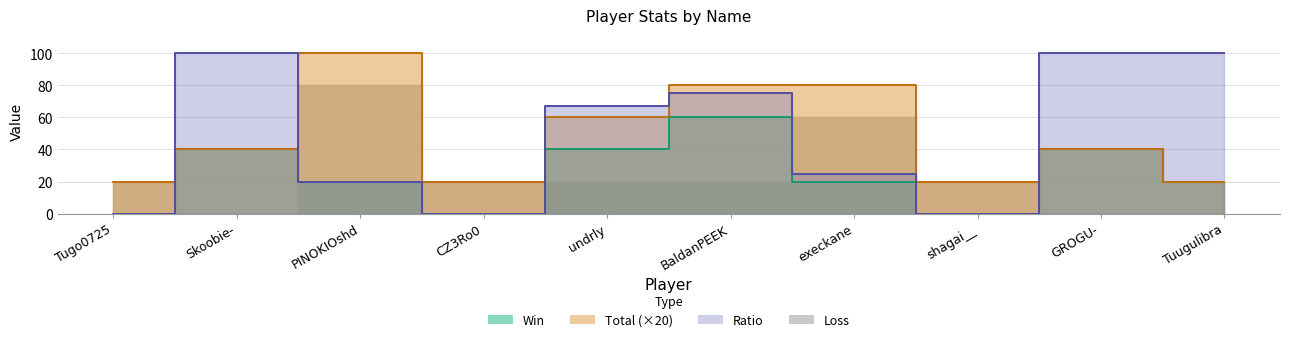

Reading left to right, transcribe all the data shown in this chart.

Ratio: Tugo0725=0	Skoobie-=100	PINOKIOshd=20	CZ3Ro0=0	undrly=67	BaldanPEEK=75	execkane=25	shagai__=0	GROGU-=100	Tuugulibra=100
Total: Tugo0725=20	Skoobie-=40	PINOKIOshd=100	CZ3Ro0=20	undrly=60	BaldanPEEK=80	execkane=80	shagai__=20	GROGU-=40	Tuugulibra=20
Win: Tugo0725=0	Skoobie-=40	PINOKIOshd=20	CZ3Ro0=0	undrly=40	BaldanPEEK=60	execkane=20	shagai__=0	GROGU-=40	Tuugulibra=20